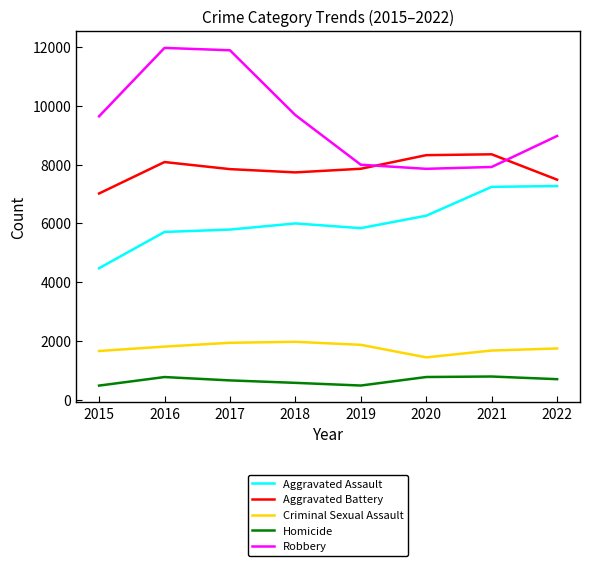

What is the lowest value of the Robbery series?

7855